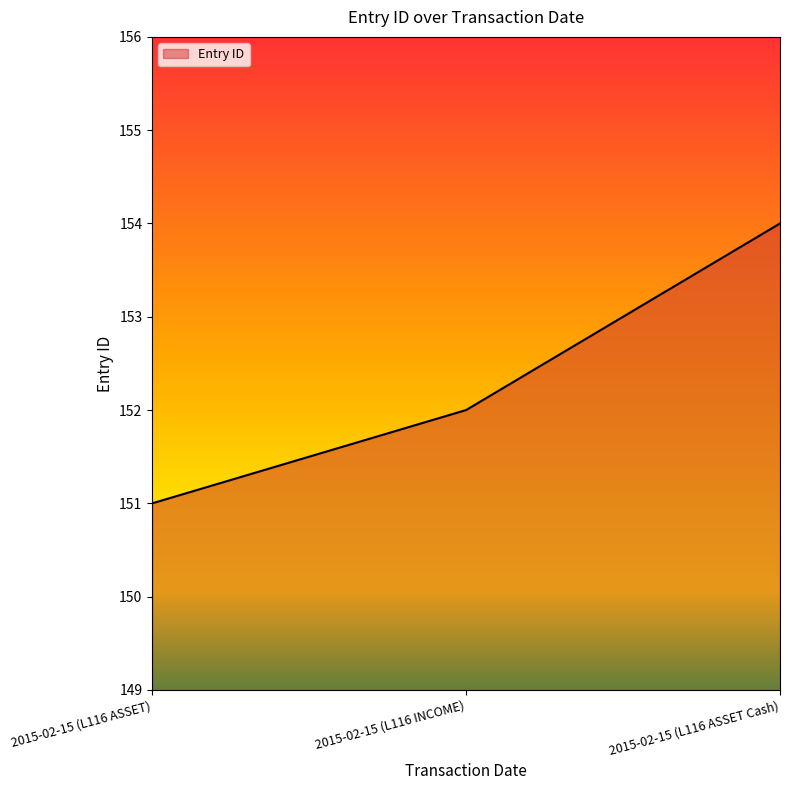

Is it true that the value at 2015-02-15 (L116 ASSET) is 267?

False